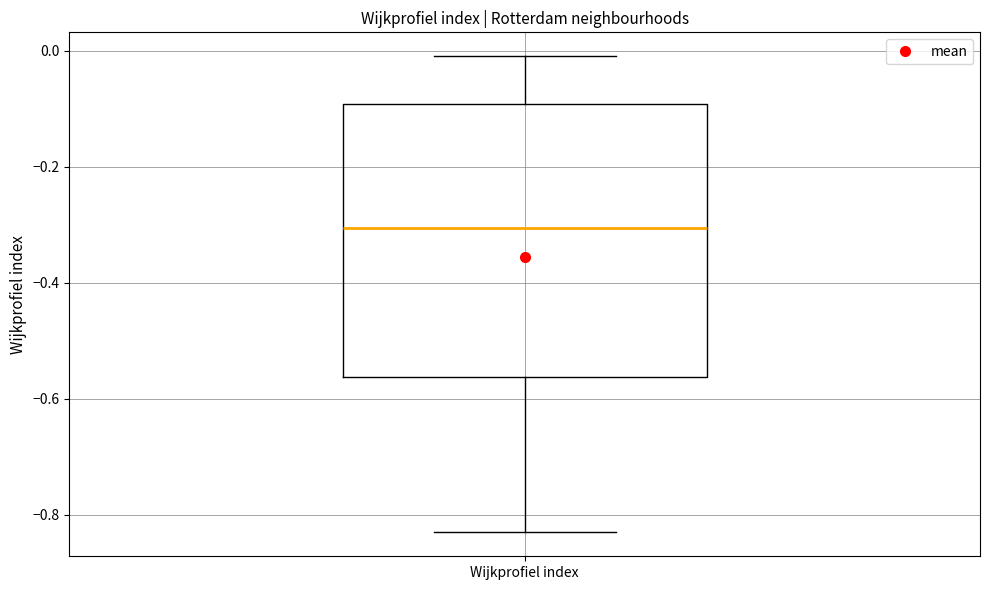

Read this box plot against the y-axis: the position of the median line, the range covered by the box, and the ends of both whiskers. The values are not printed on the chart, so give them approximately, as read against the axis.

median -0.30, box -0.56 to -0.10, whiskers -0.84 to 0.00